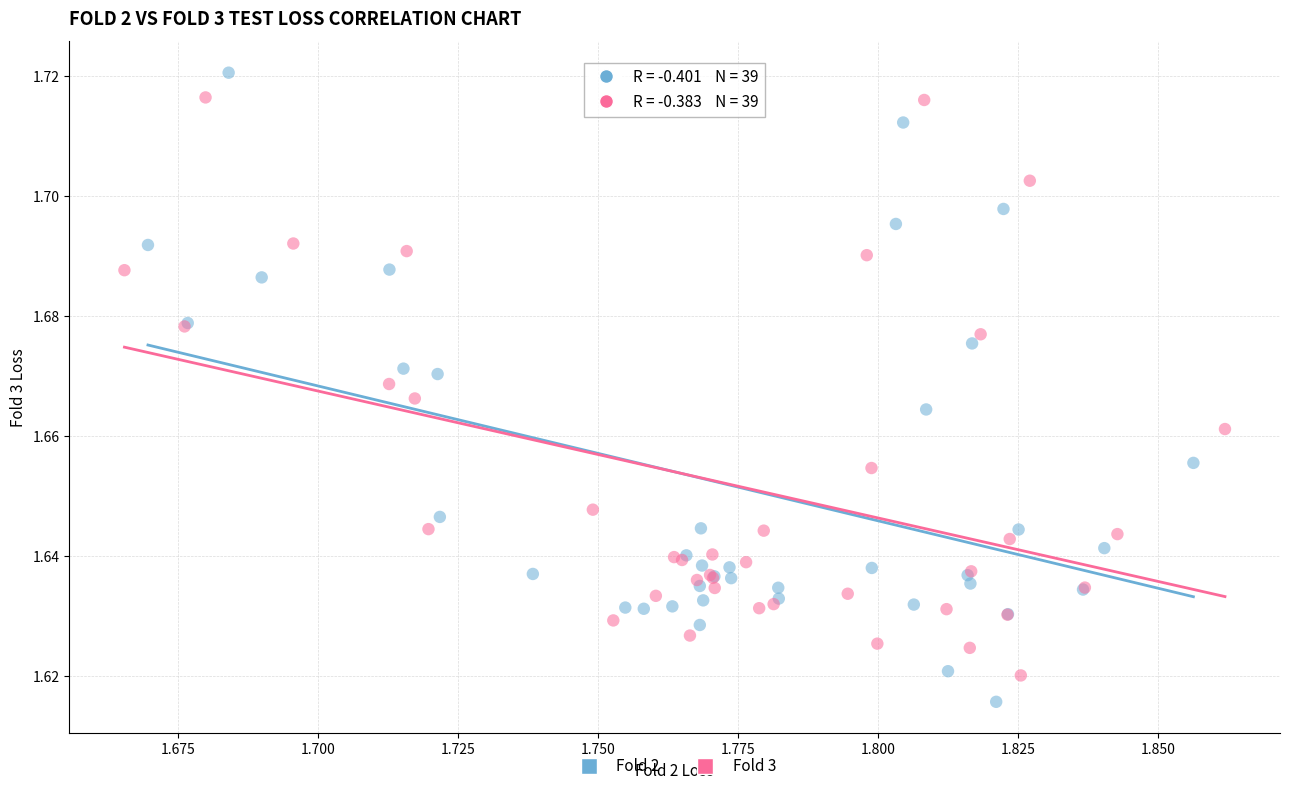

Which series has the largest Y range (max minus min)?

Fold 2